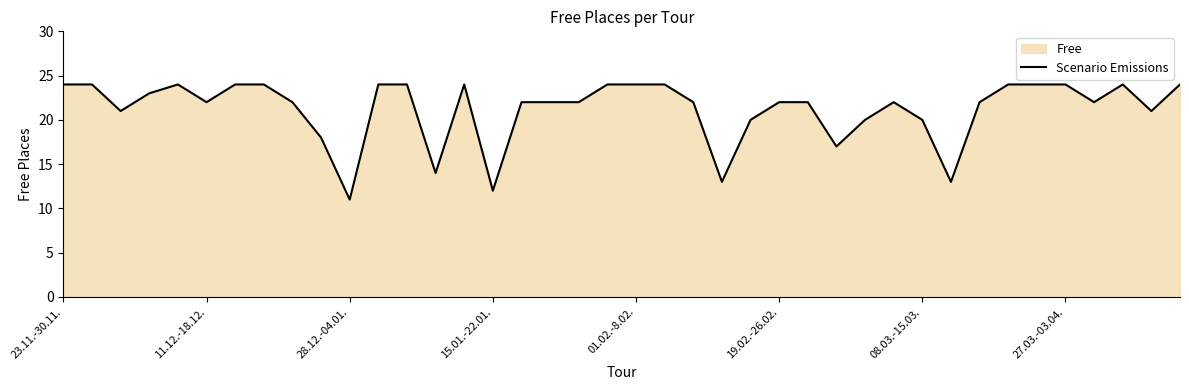

Which has a higher value, 9 or 8?

8